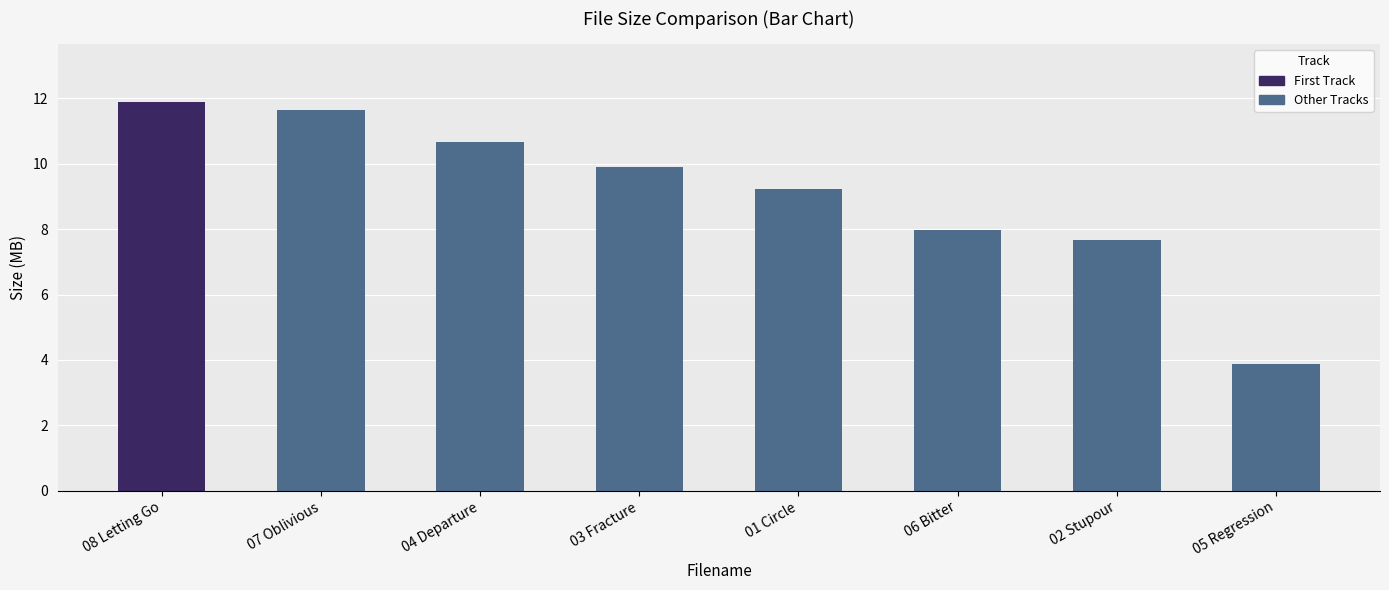

Approximately how many times larger is the value at 06 Bitter compared to 03 Fracture?

0.8